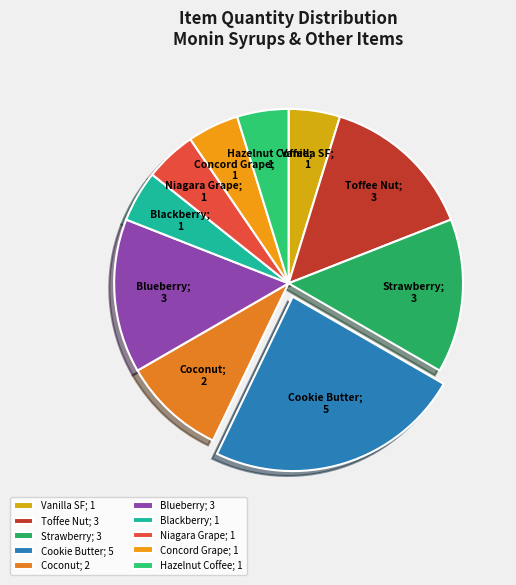

Which slice is the largest?

Cookie Butter; 5